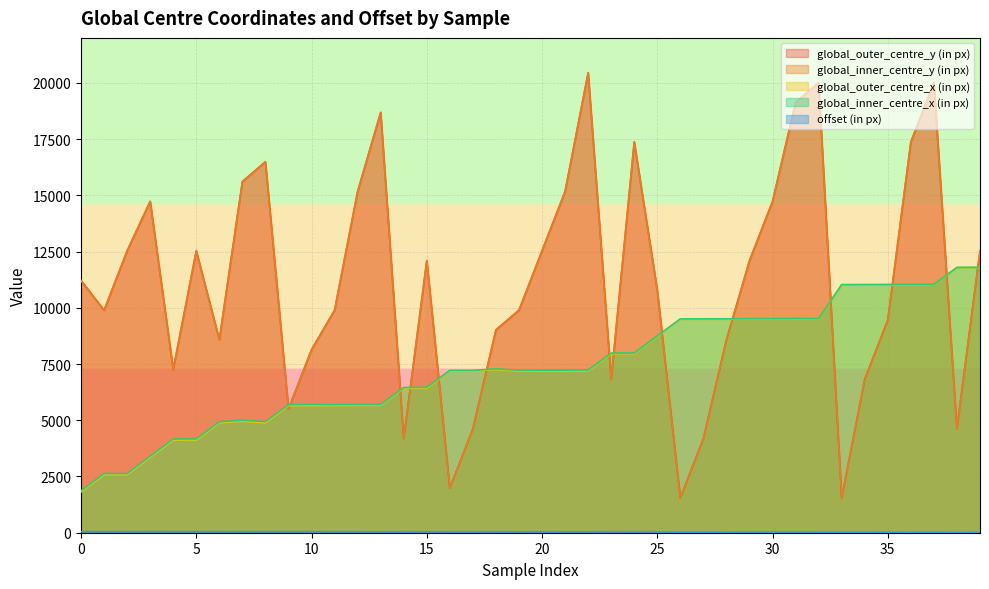

Is it true that global_inner_centre_y (in px) equals 12090.0 at 29?

True